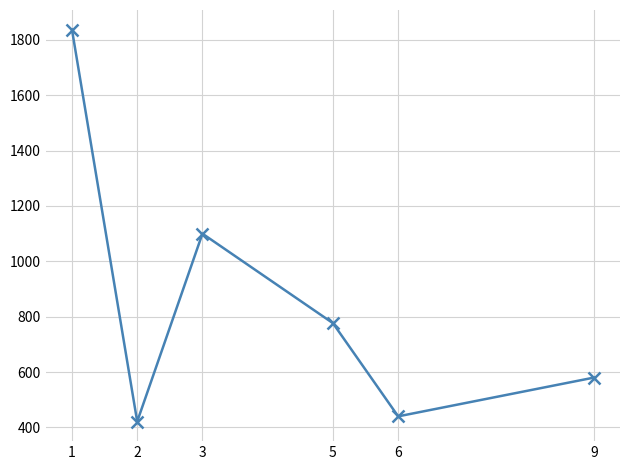

Approximately how many times larger is the value at 2 compared to 6?

1.0